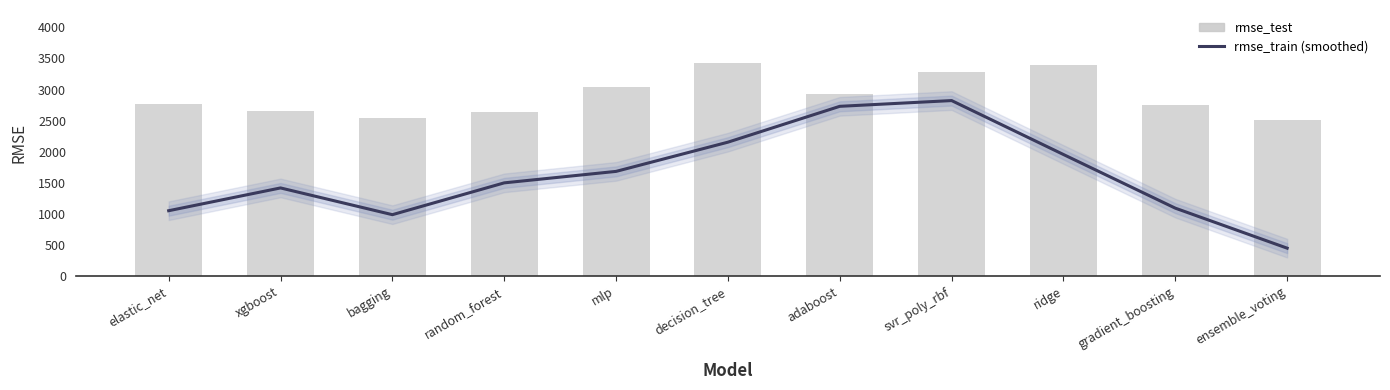

How many values in the rmse_test series are below 2765?

5